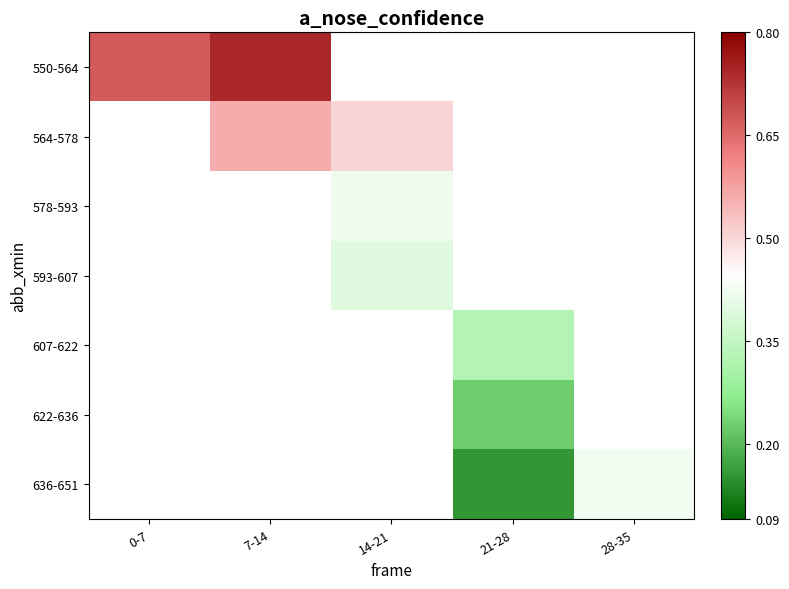

Between 21-28 and 28-35, which series saw the biggest shift?

636-651